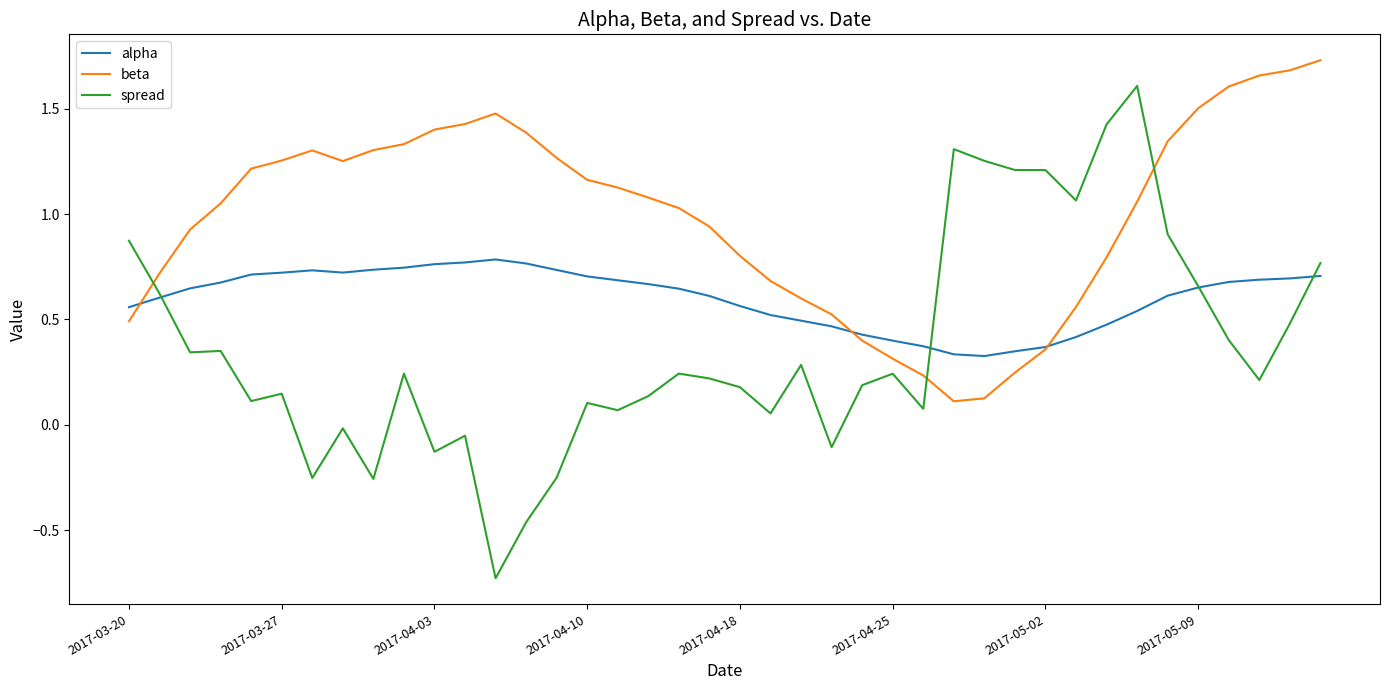

Which series has the largest total across all categories?

beta